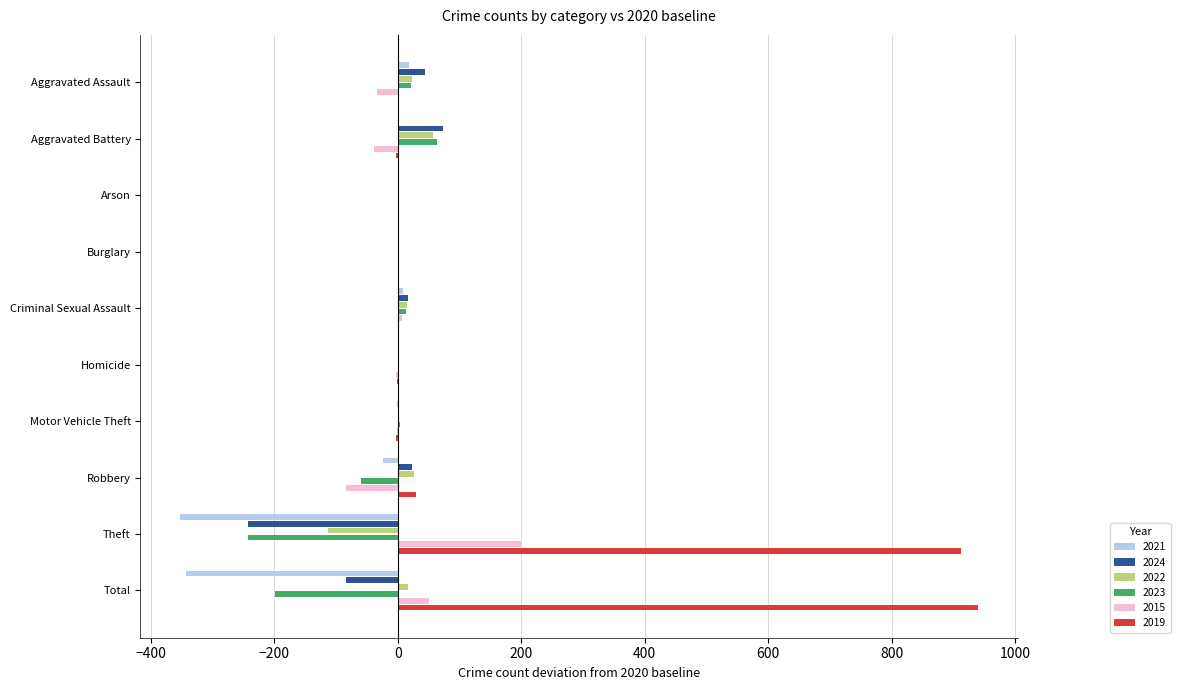

At which category is the sum across all series the highest?

Total